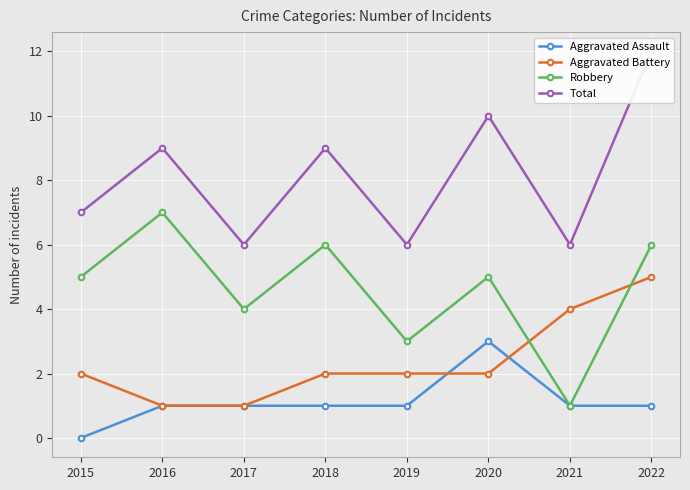

What is the difference between the maximum and minimum values in the Total series?

6